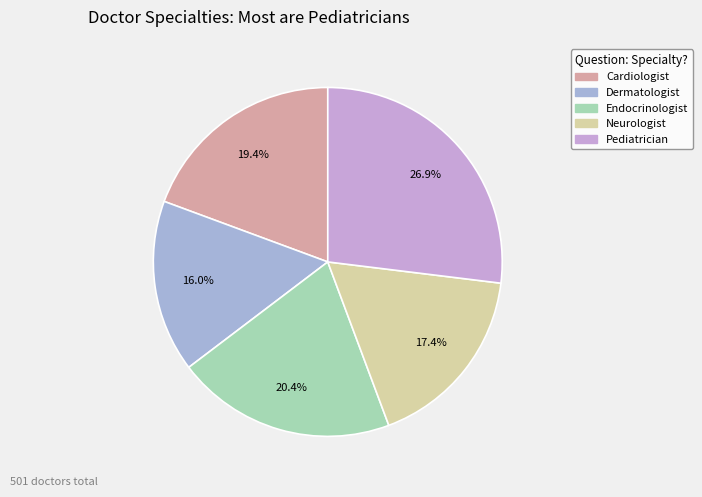

Approximately how many times larger is the value at Dermatologist compared to Neurologist?

0.9